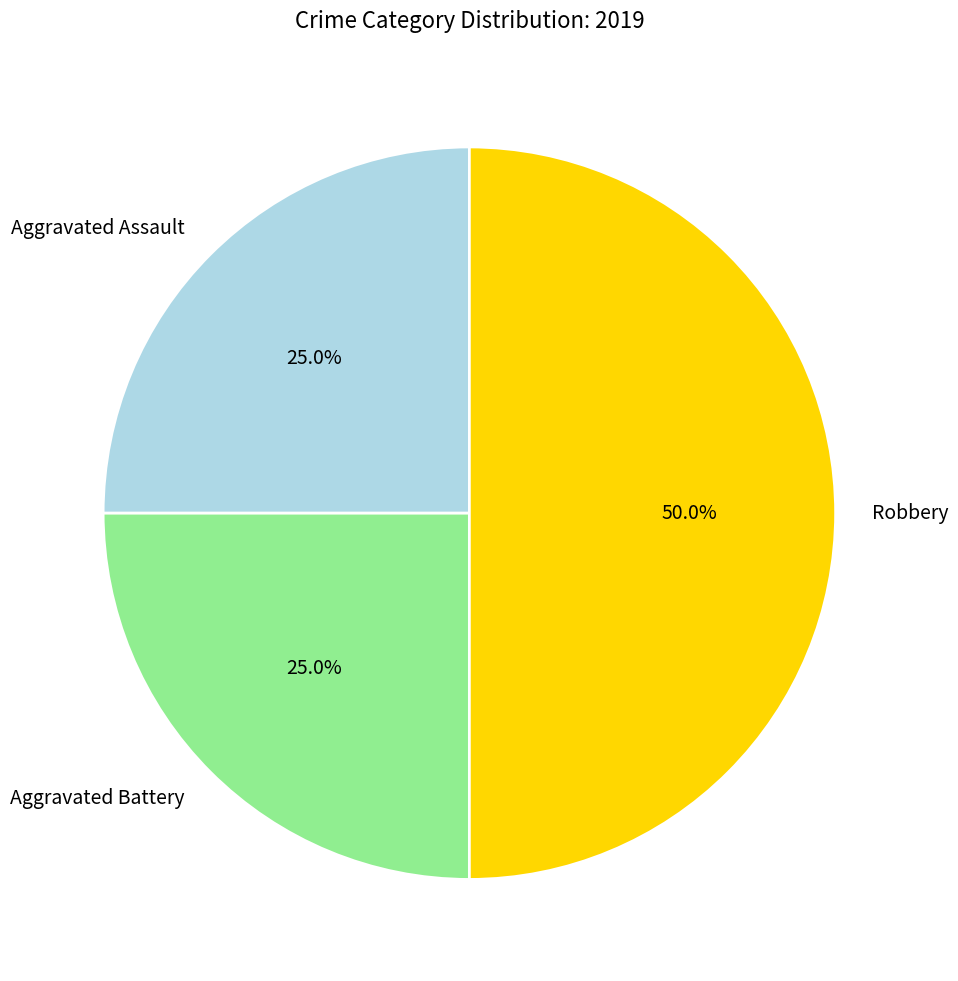

Count the number of slices in the pie.

3